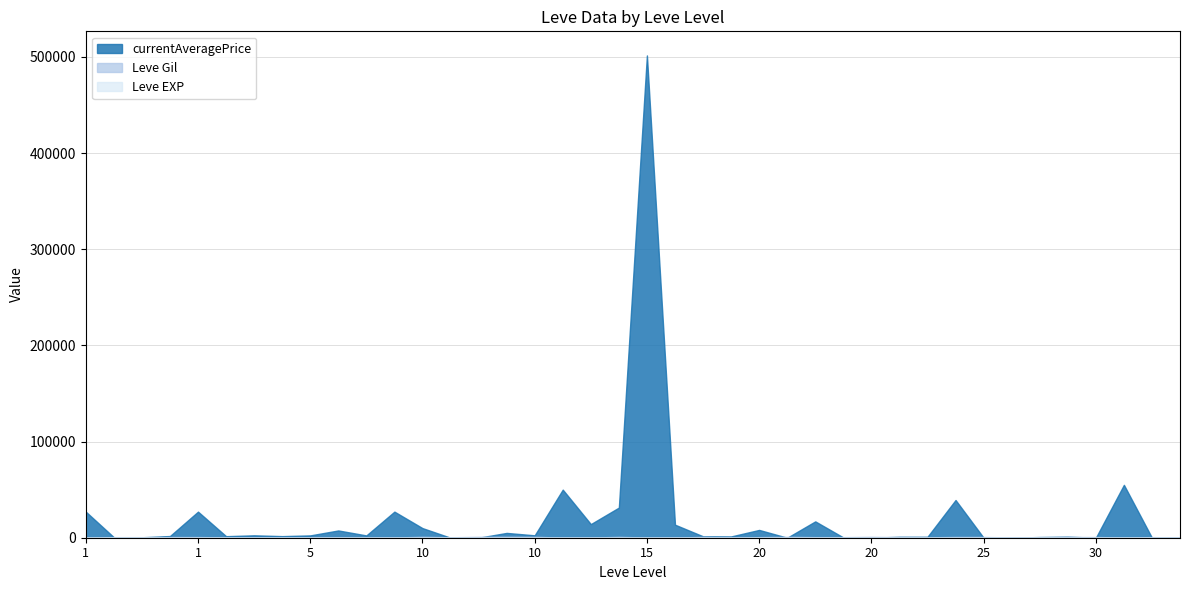

What is the difference between the Leve EXP values at 5 and 30?

36